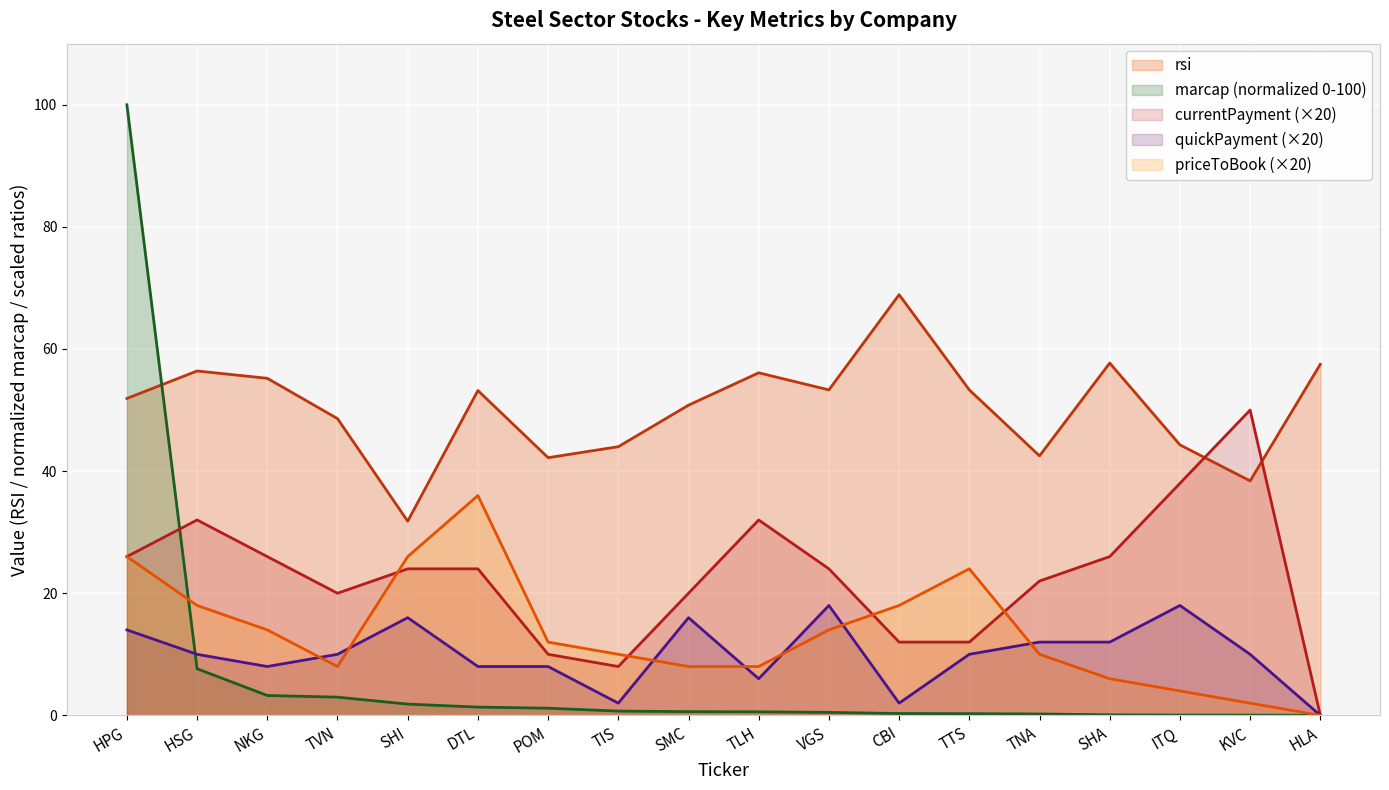

What is the difference between the highest and lowest values at TVN?

45.6